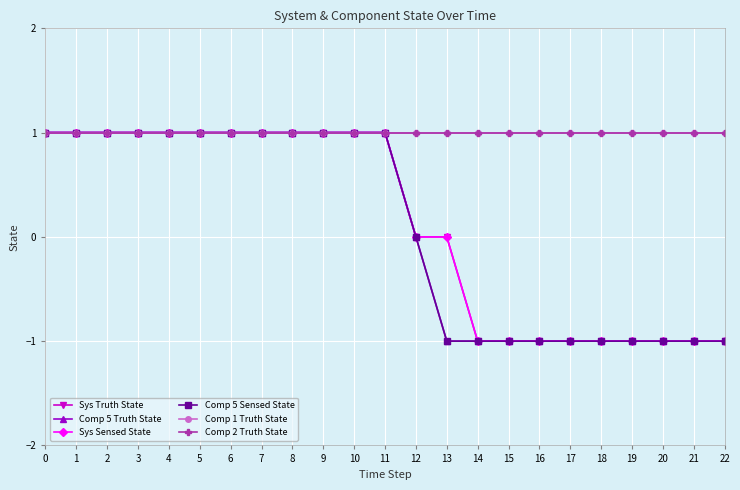

True or false: Comp 5 Sensed State and Comp 2 Truth State cross at least once.

False